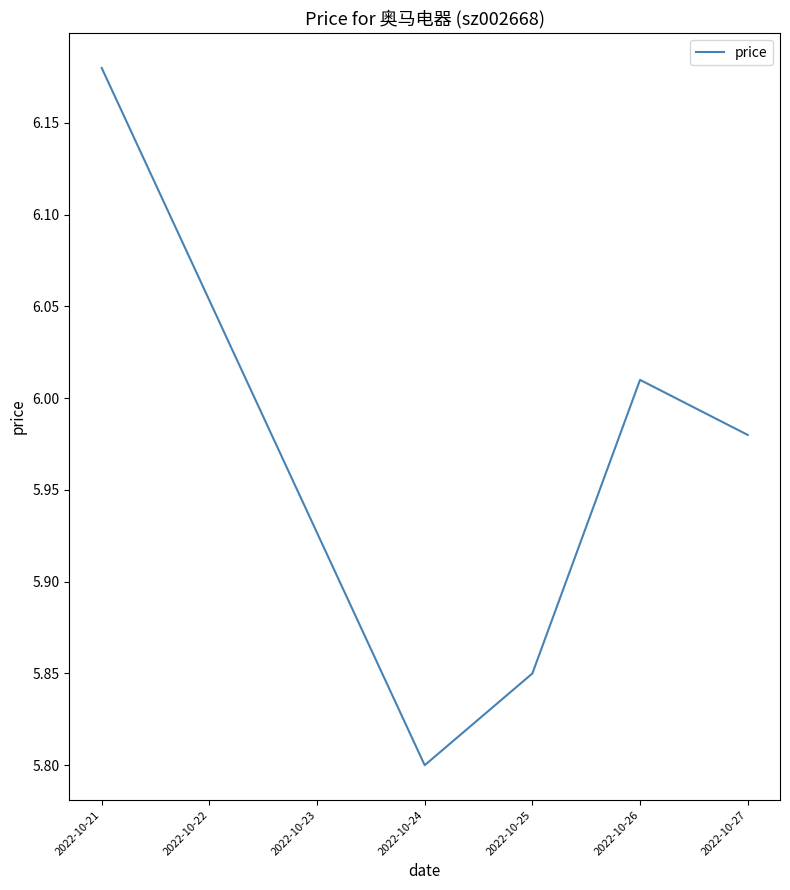

At which category does the chart reach its minimum across all series?

2022-10-24